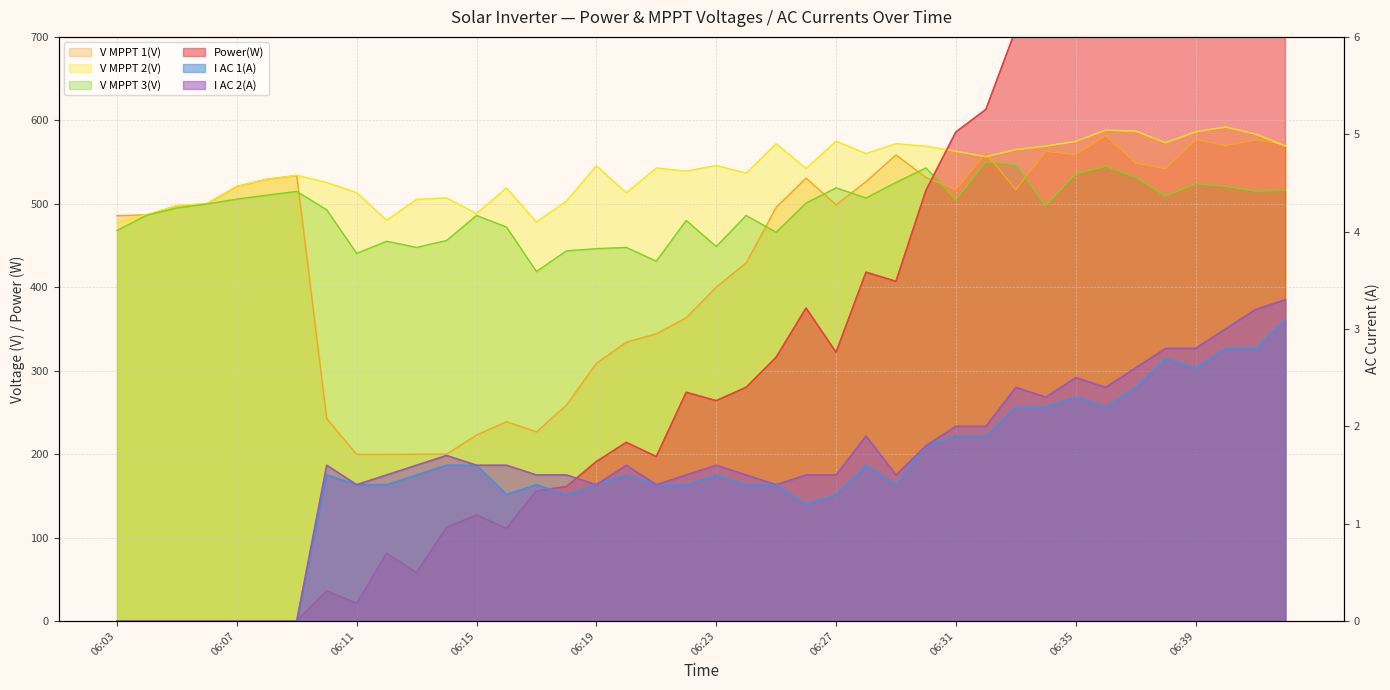

At which label is Power(W) closest to 554?

06:31